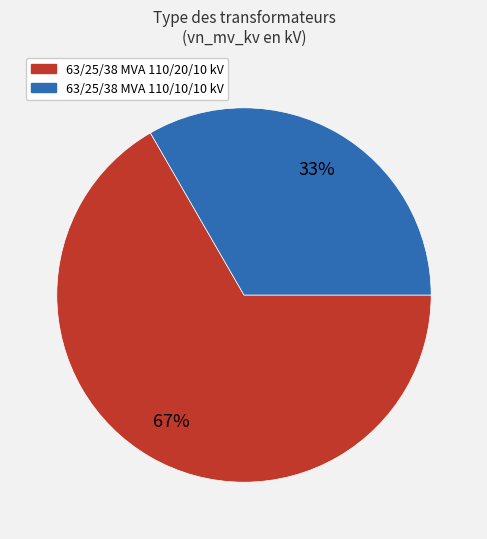

Between 63/25/38 MVA 110/20/10 kV and 63/25/38 MVA 110/10/10 kV, which is larger?

63/25/38 MVA 110/20/10 kV